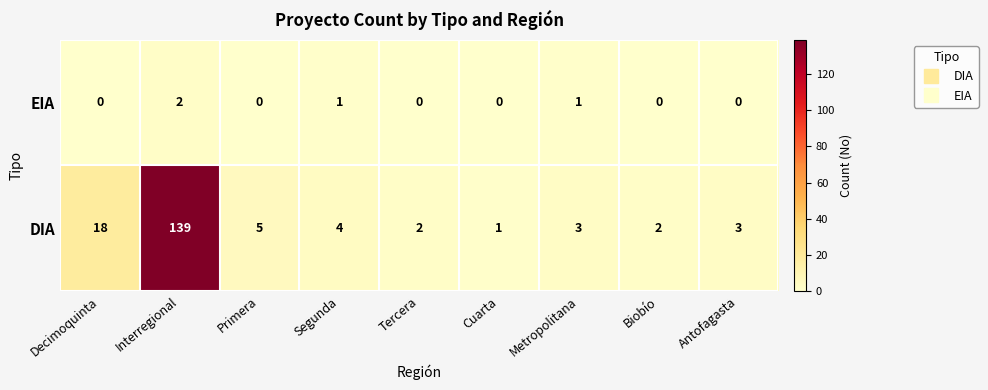

What is the maximum value shown in the chart?

139